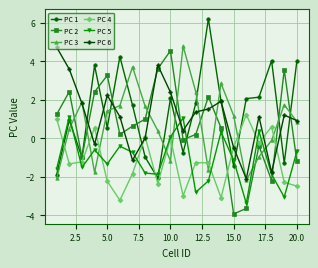

True or false: PC 1 and PC 4 intersect in this chart.

True